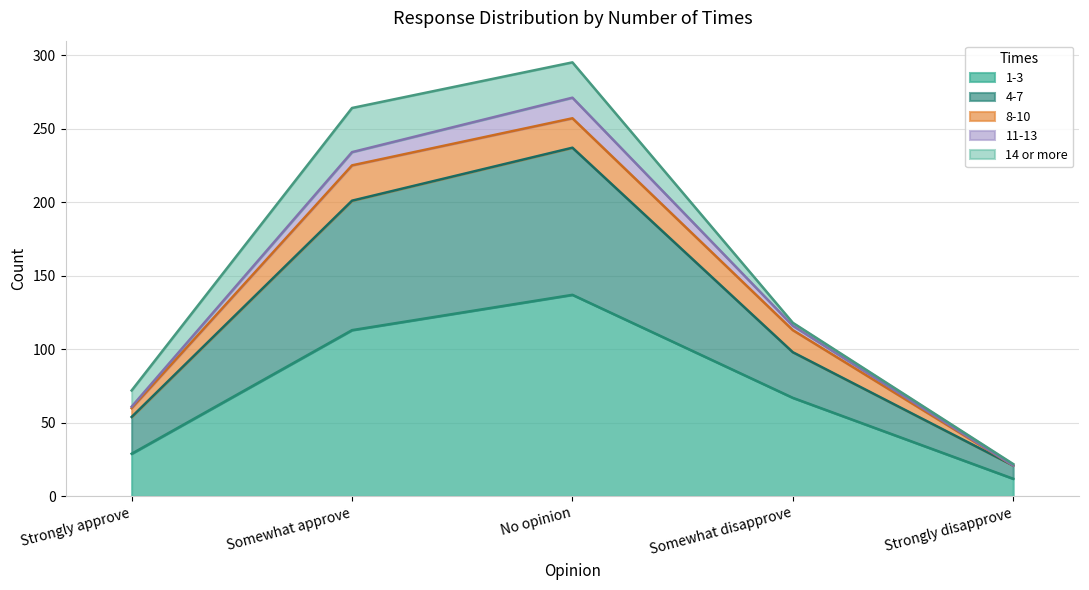

List the labels in order of 1-3 value, smallest first.

Strongly disapprove, Strongly approve, Somewhat disapprove, Somewhat approve, No opinion